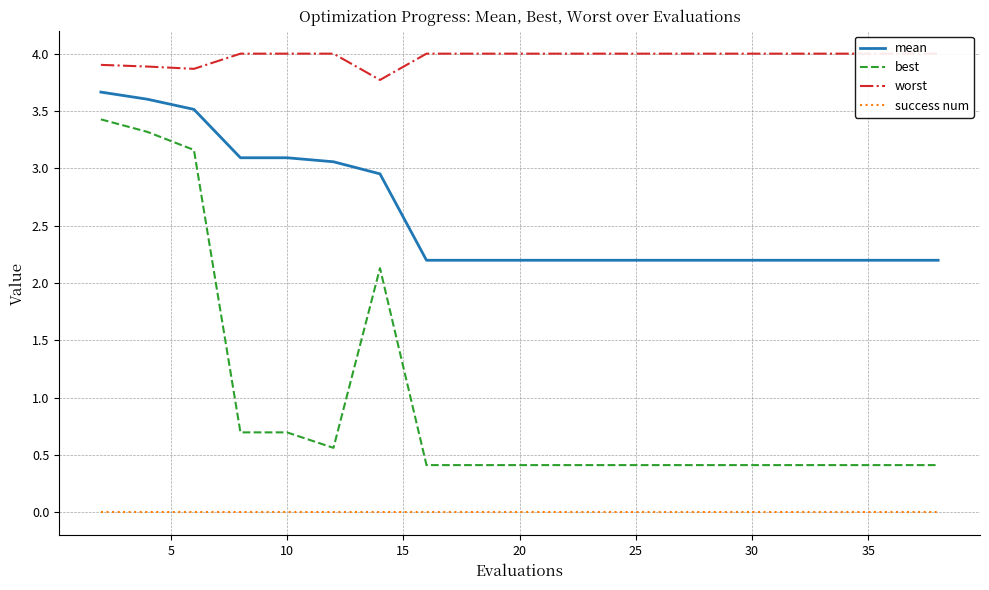

True or false: success num and mean cross at least once.

False